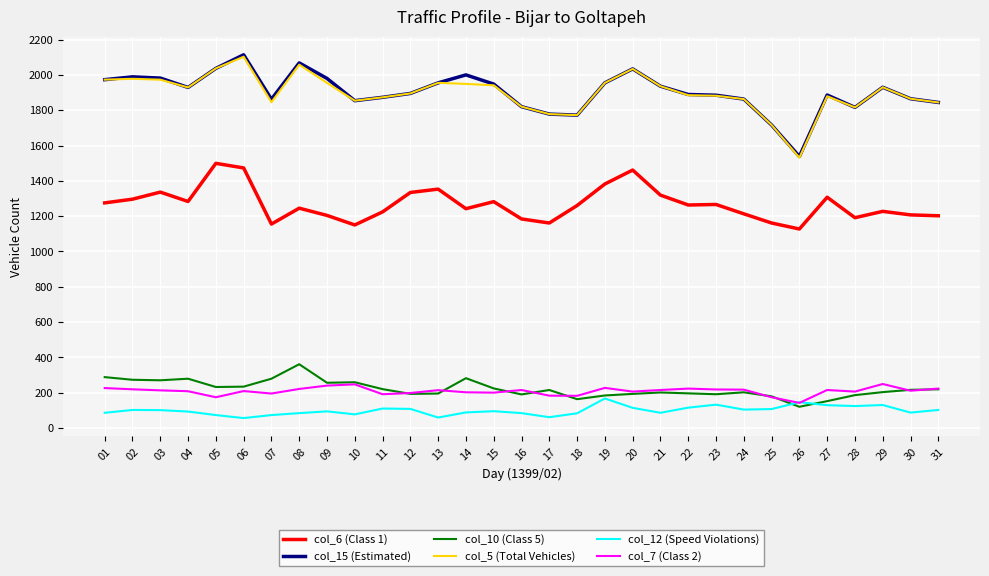

True or false: col_15 (Estimated) and col_7 (Class 2) intersect in this chart.

False